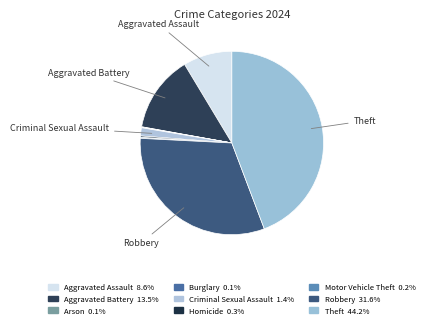

Is it true that Homicide is 0% of the pie?

True